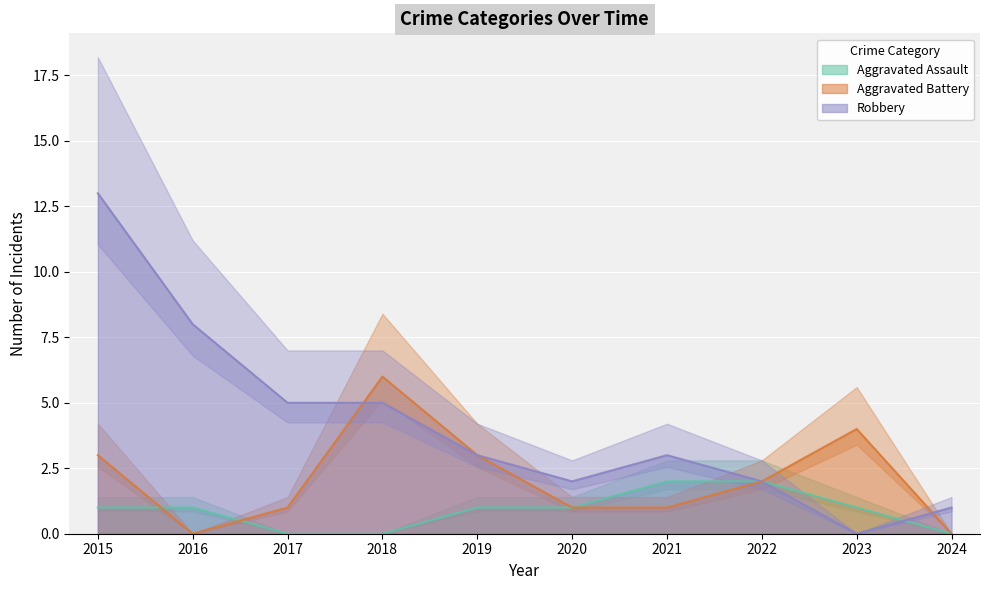

What is the sum of all Aggravated Assault values?

9